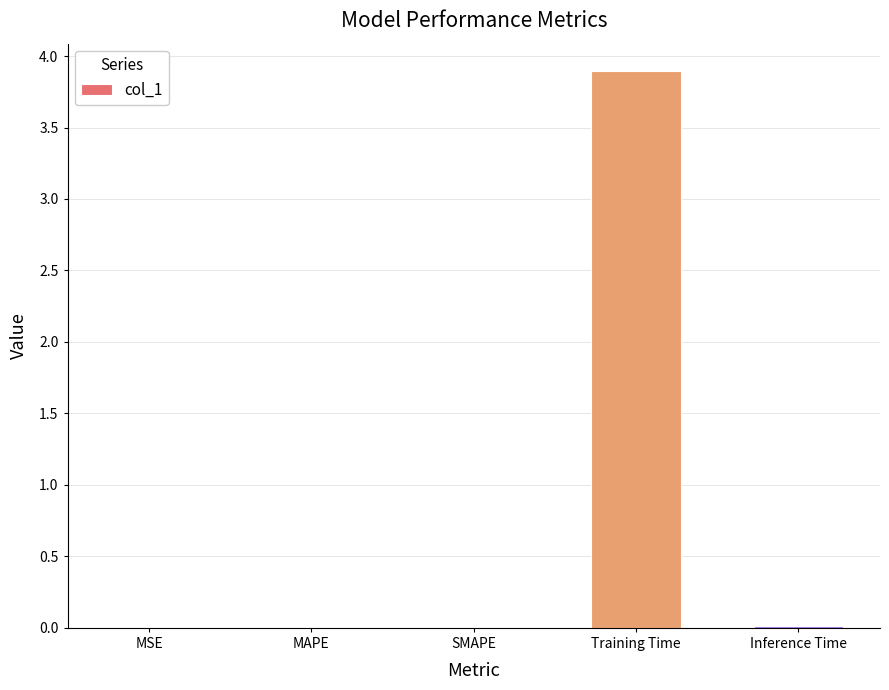

What is the approximate value at Training Time?

3.9